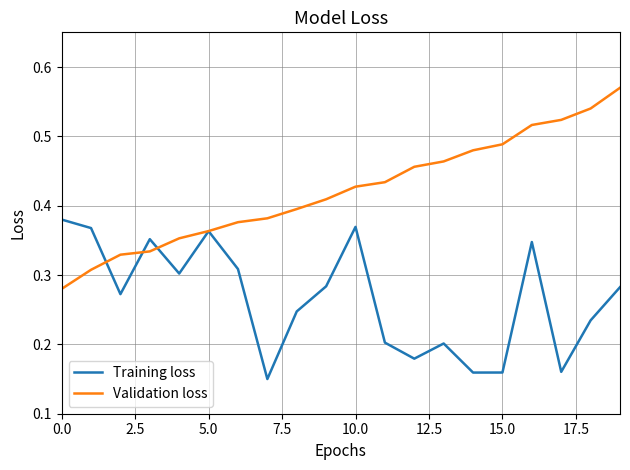

Which series has the largest total across all categories?

Validation loss